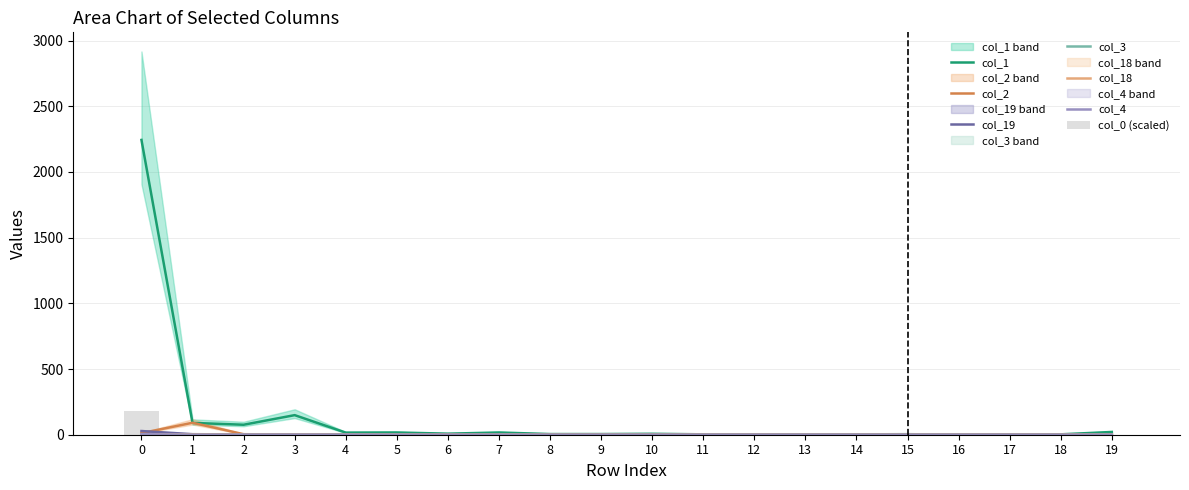

Reading left to right, list all the values displayed in this chart.

col_1: 2244	90	76	149	16	17	8	17	5	5	7	3	2	3	3	4	1	1	3	21
col_2: 12	91	4	1	0	0	1	0	0	1	1	0	0	0	0	0	0	0	0	0
col_19: 28	4	2	1	1	0	0	0	0	0	0	0	0	0	0	0	0	0	0	0
col_3: 3	1	0	0	0	0	0	0	0	0	0	0	0	0	0	0	0	0	0	0
col_18: 2	1	0	0	0	0	0	0	0	0	0	0	0	0	0	0	0	0	0	0
col_4: 4	0	0	0	0	0	0	0	0	0	0	0	0	0	0	0	0	0	0	0